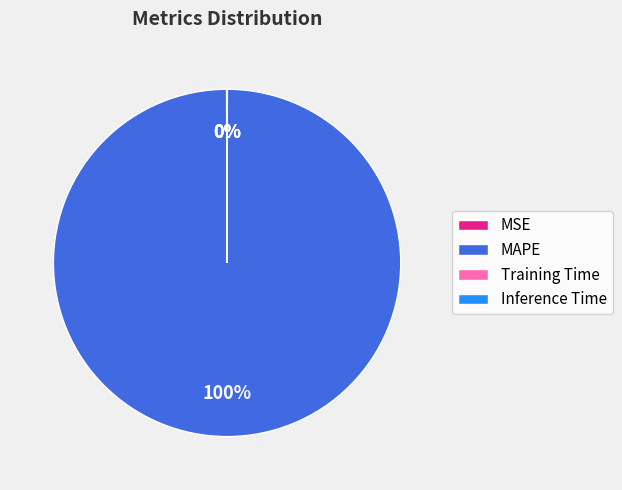

Is it true that MAPE is 100% of the pie?

True